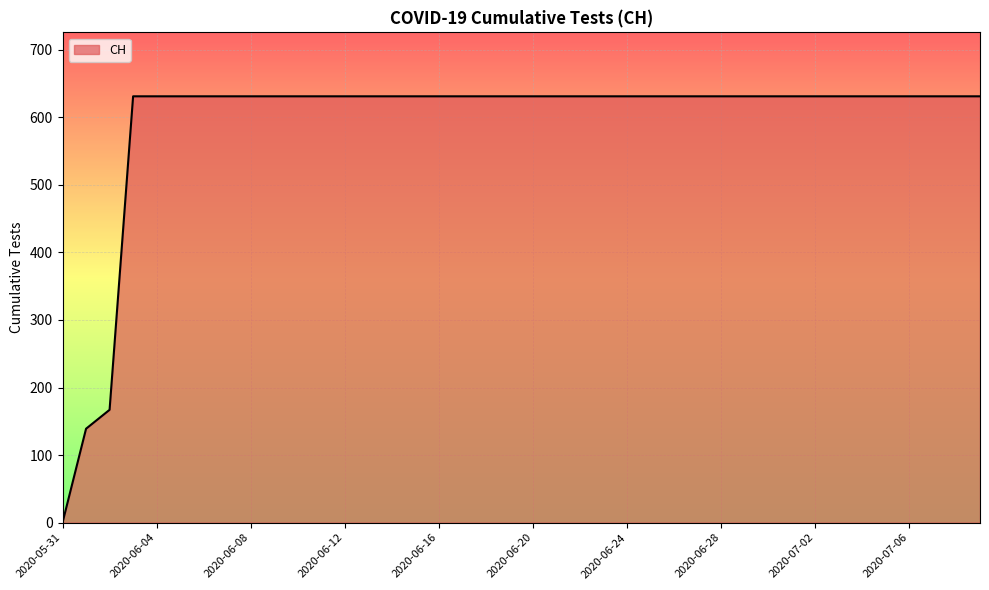

What is the maximum value shown in the chart?

631